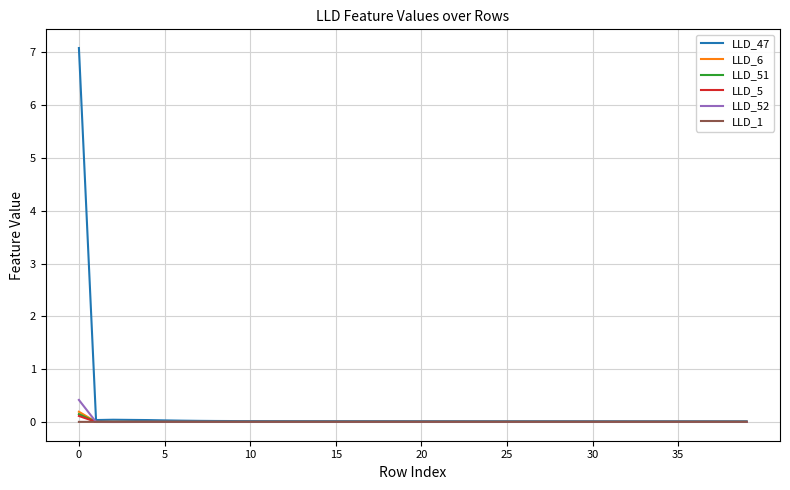

Which series has the widest spread of values?

LLD_47